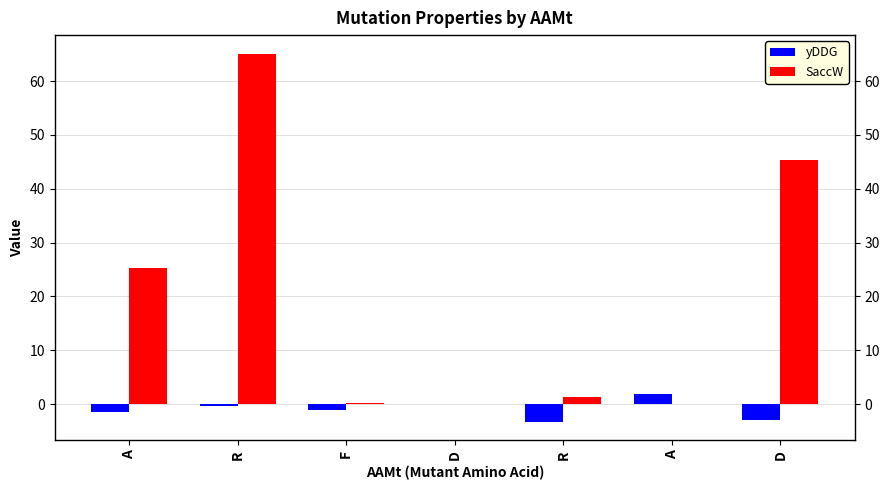

Reading left to right, extract all data points from this chart.

yDDG: A=-1.4	R=-0.4	F=-1.1	D=0.0	R=-3.3	A=1.9	D=-3.0
SaccW: A=25.3	R=65.1	F=0.2	D=0.0	R=1.4	A=0.0	D=45.4